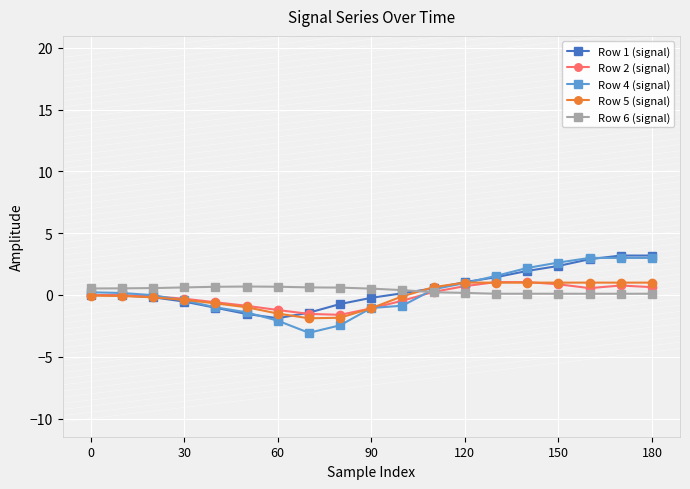

Which series has the widest spread of values?

Row 4 (signal)